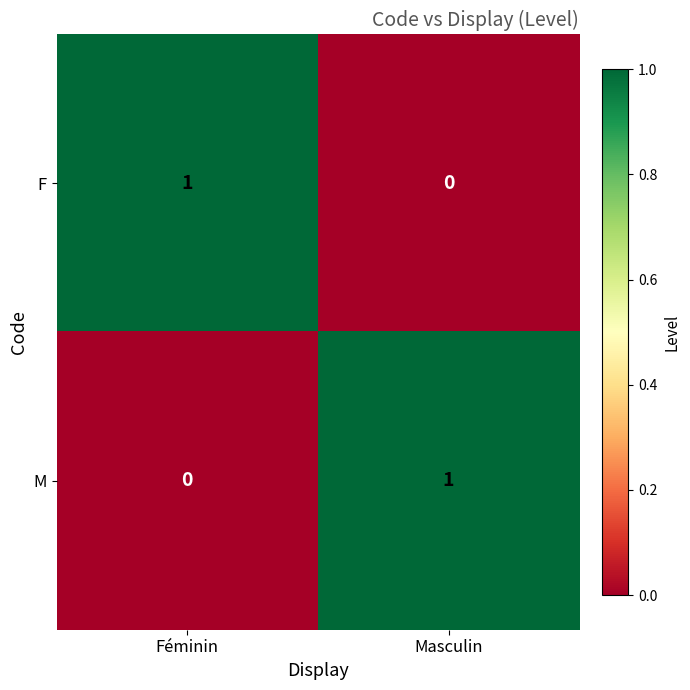

Which category has the lowest value in the M series?

Féminin